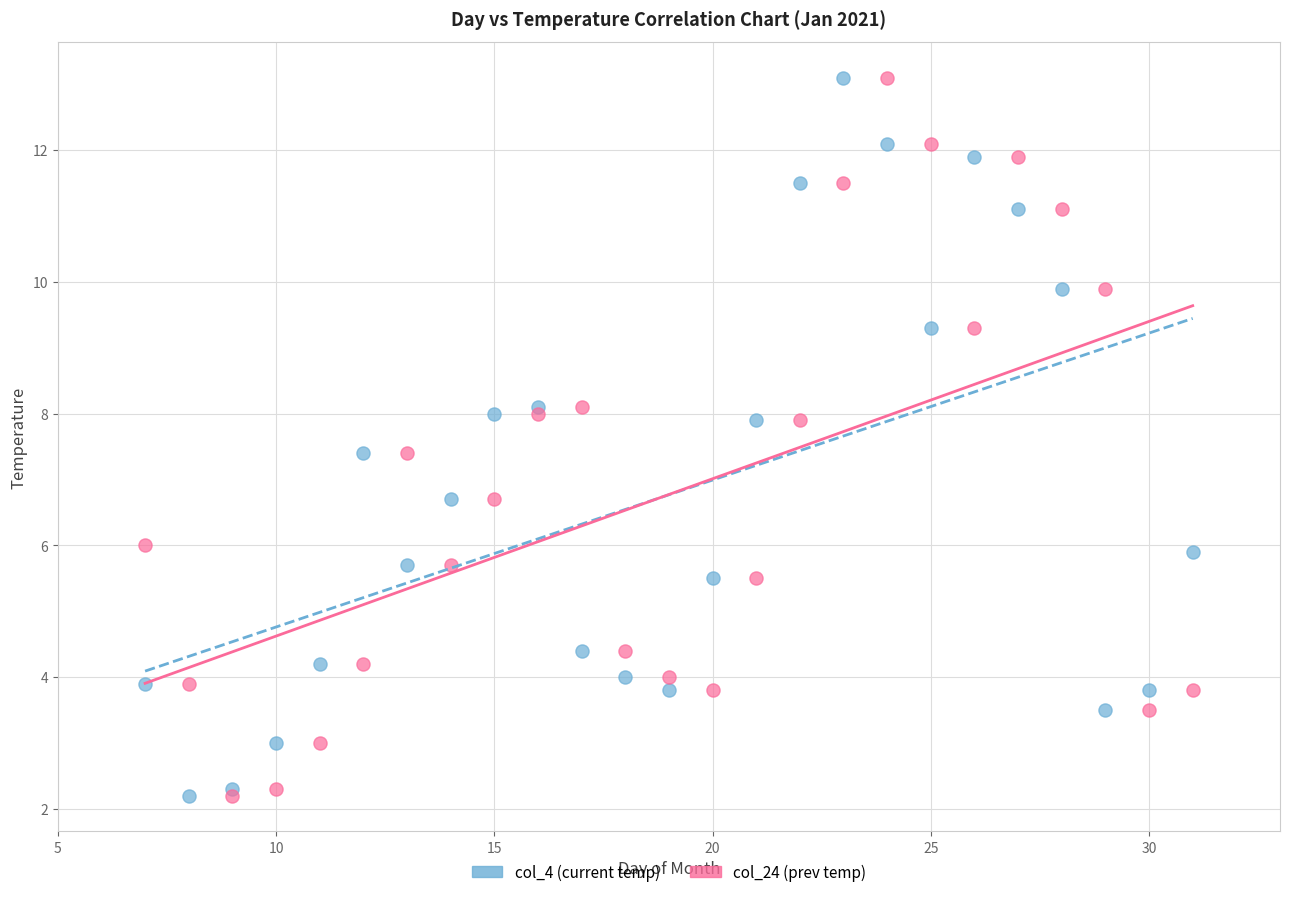

What are all the series names shown in the legend?

col_4 (current temp), col_24 (prev temp)